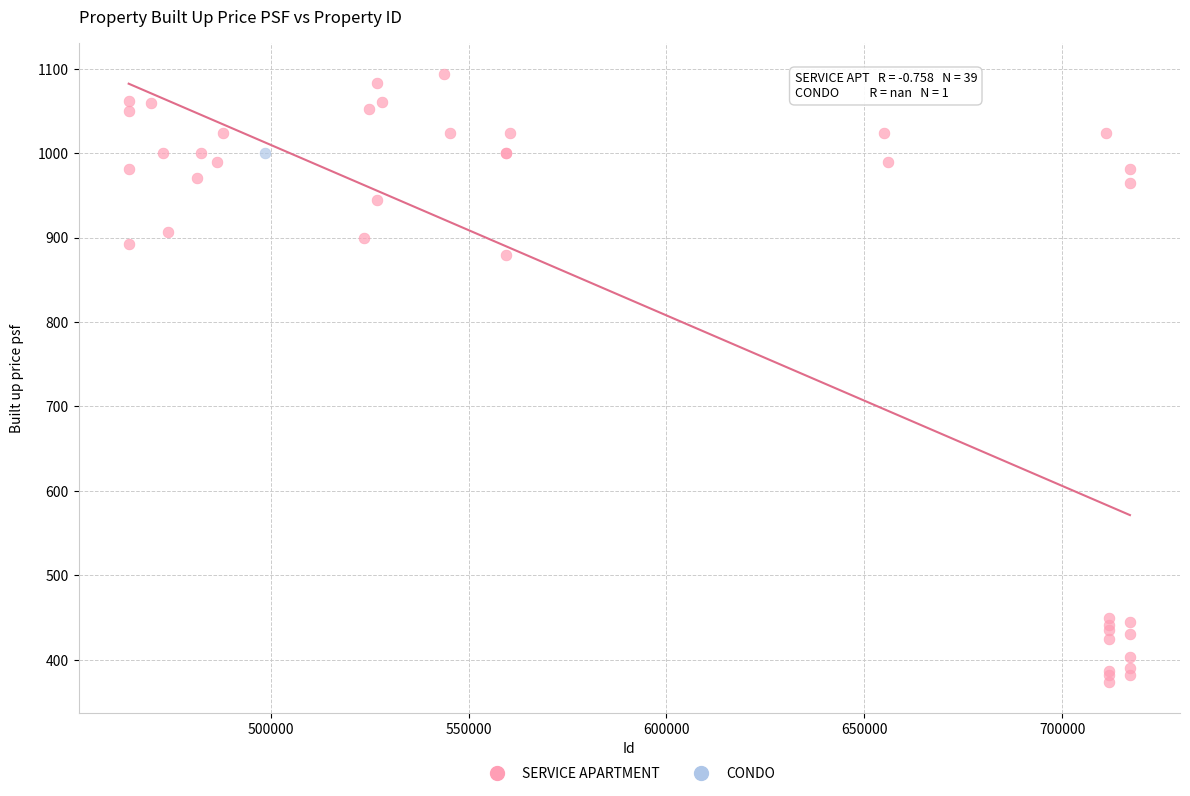

What are all the series names shown in the legend?

SERVICE APARTMENT, CONDO